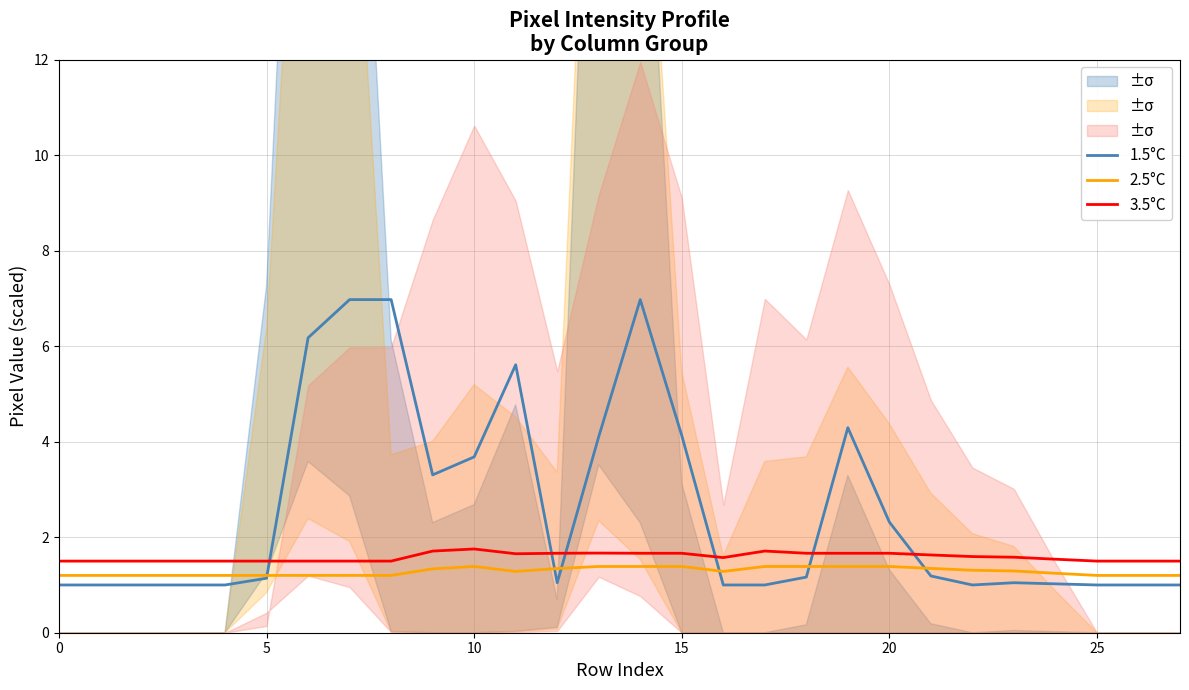

Reading left to right, transcribe all the data shown in this chart.

1.5°C: 1.0	1.0	1.0	1.0	1.0	1.1	6.2	7.0	7.0	3.3	3.7	5.6	1.0	4.1	7.0	4.1	1.0	1.0	1.2	4.3	2.3	1.2	1.0	1.0	1.0	1.0	1.0	1.0
2.5°C: 1.2	1.2	1.2	1.2	1.2	1.2	1.2	1.2	1.2	1.3	1.4	1.3	1.3	1.4	1.4	1.4	1.3	1.4	1.4	1.4	1.4	1.3	1.3	1.3	1.2	1.2	1.2	1.2
3.5°C: 1.5	1.5	1.5	1.5	1.5	1.5	1.5	1.5	1.5	1.7	1.8	1.7	1.7	1.7	1.7	1.7	1.6	1.7	1.7	1.7	1.7	1.6	1.6	1.6	1.5	1.5	1.5	1.5